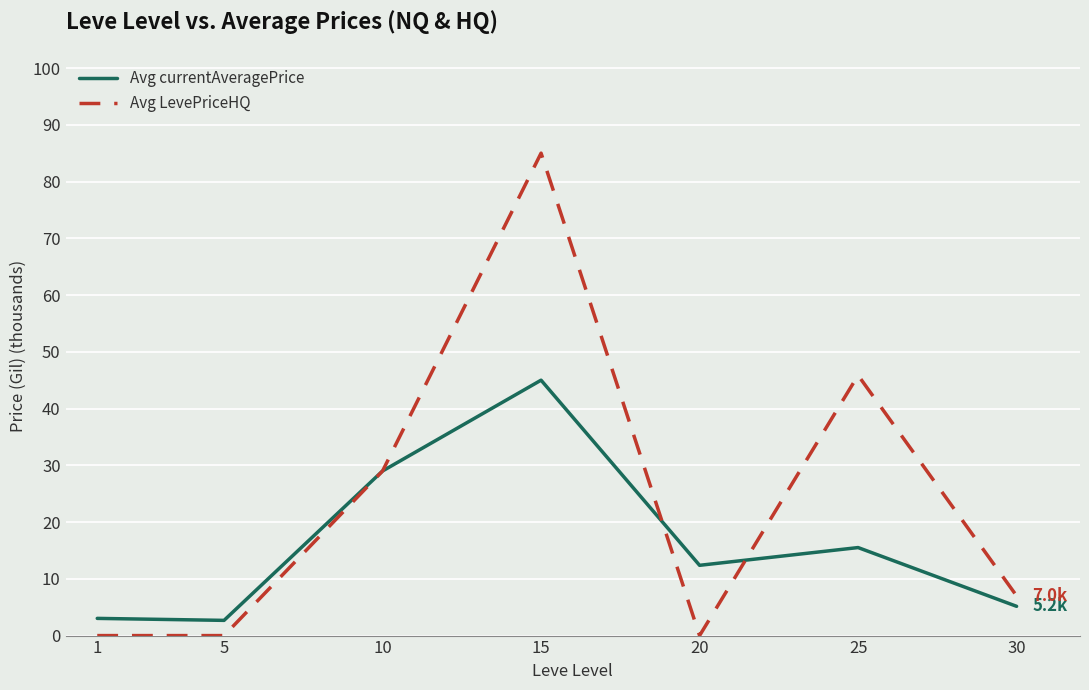

What is the total value across all series at 10?

58.0